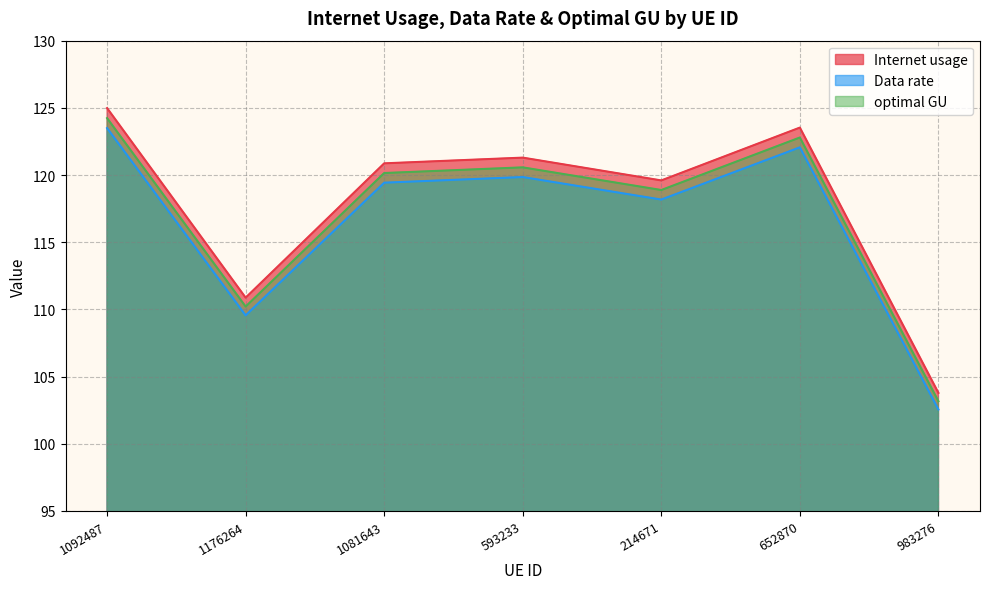

What position from the right is 652870?

2